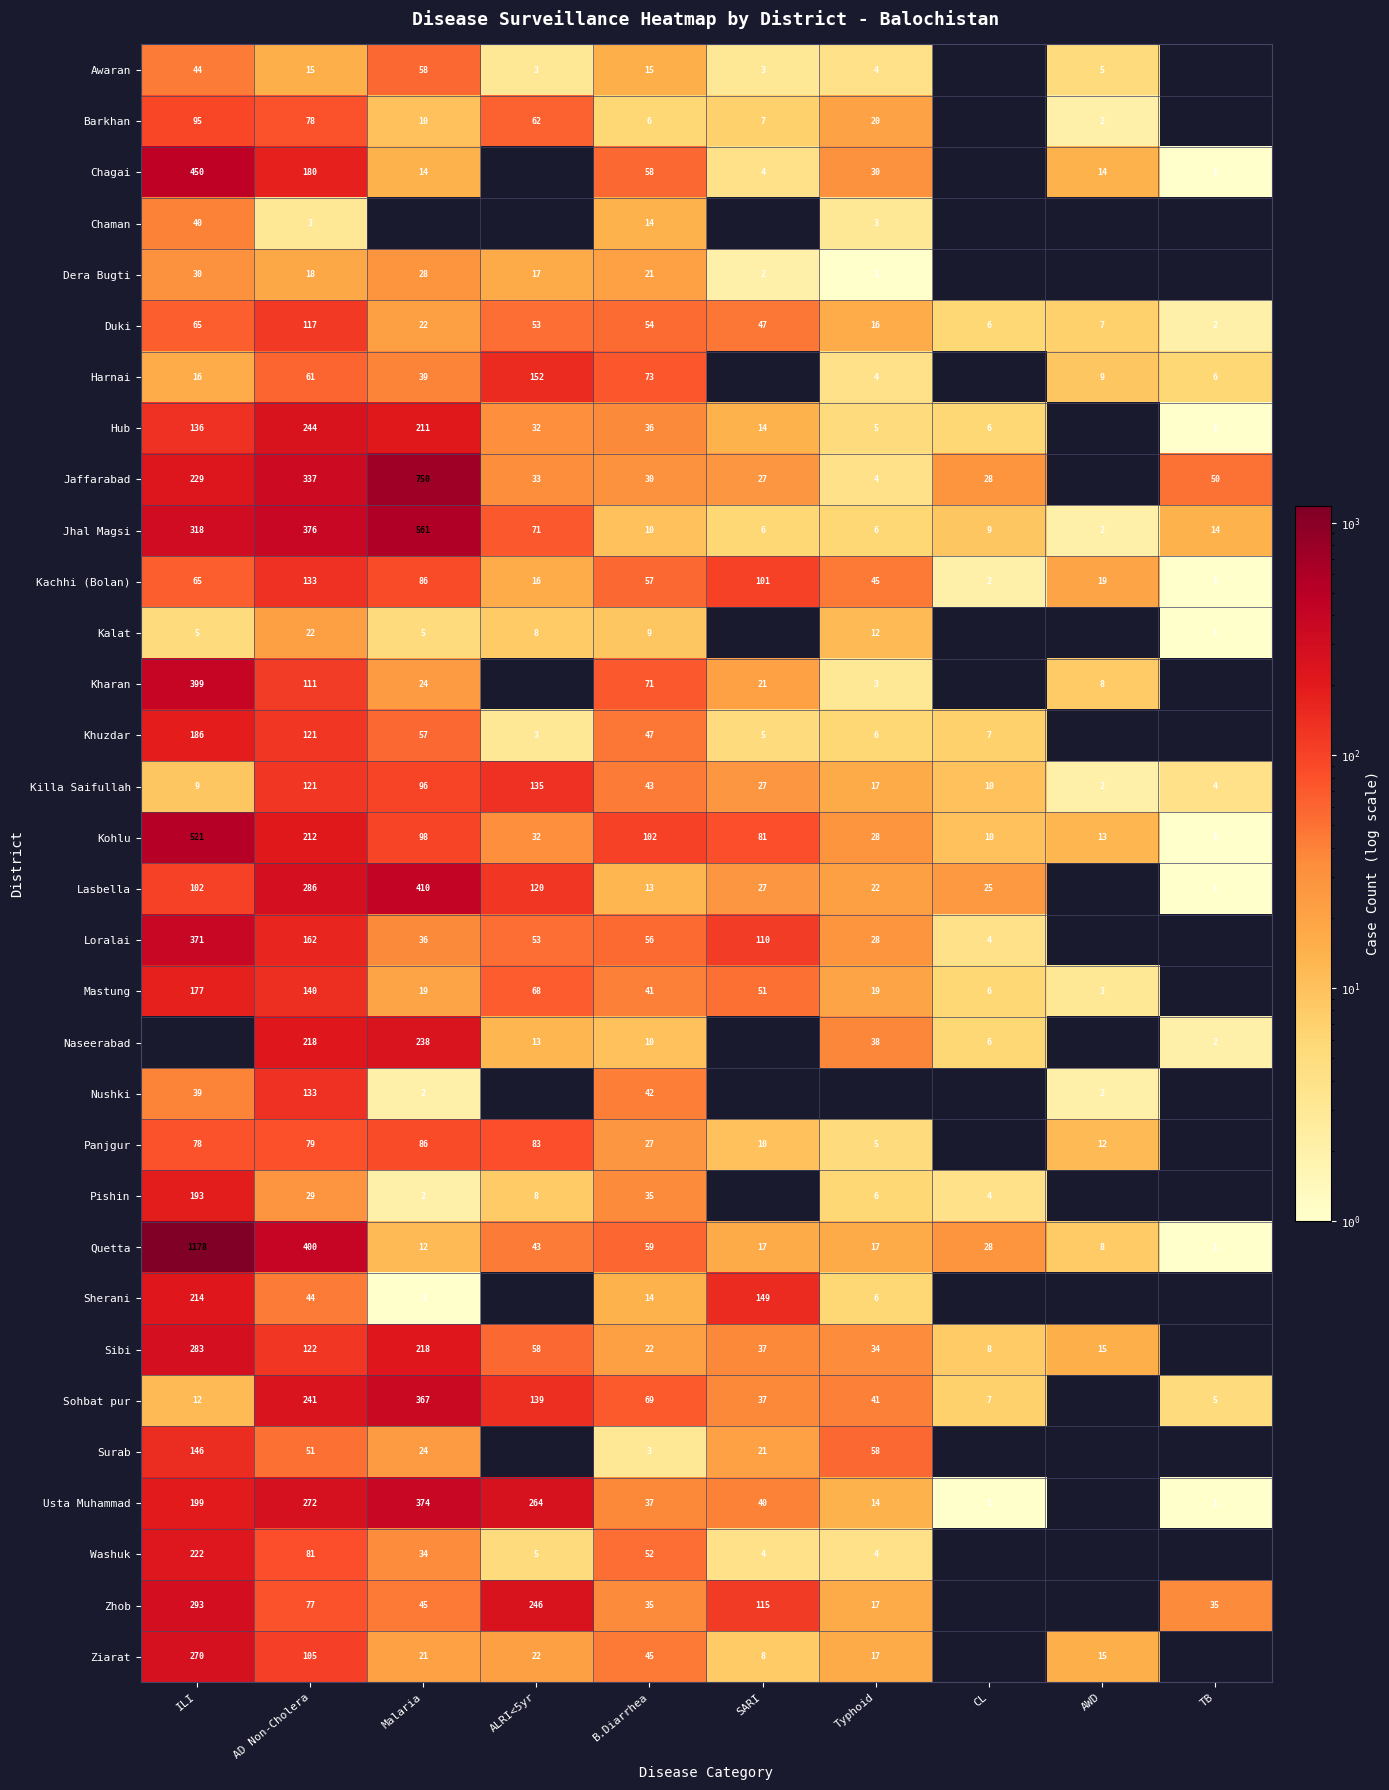

How many data points does each series have?

10